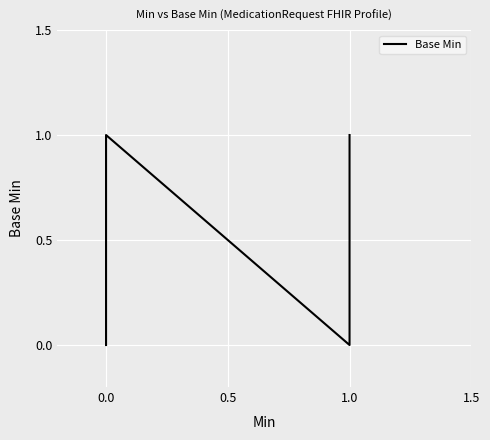

How many data points does each series have?

40